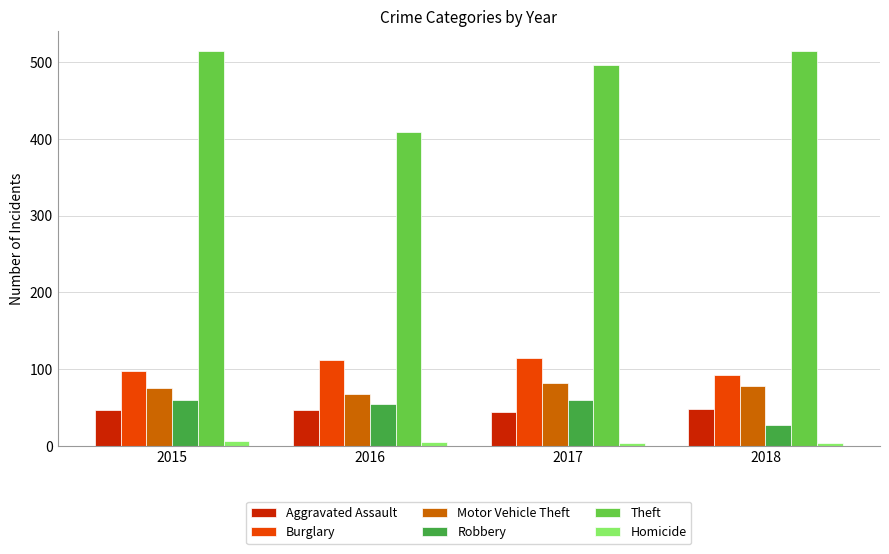

True or false: Homicide has a value of 6 at 2015.

True